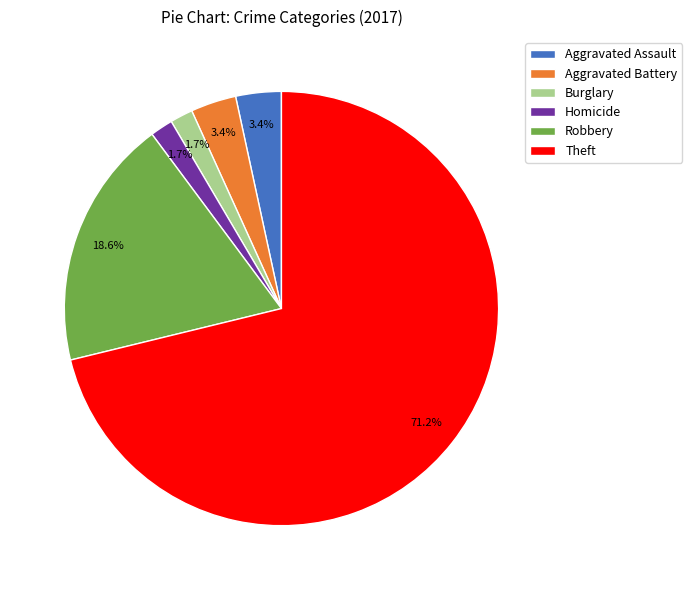

Which slice is the largest?

Theft